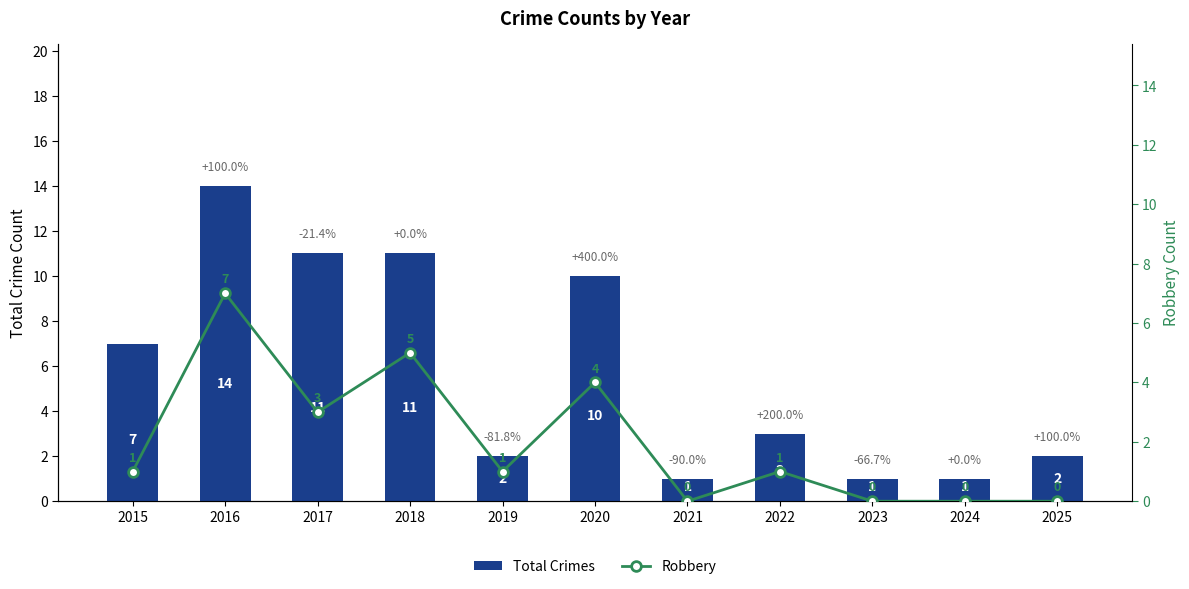

How many groups of bars are there?

11